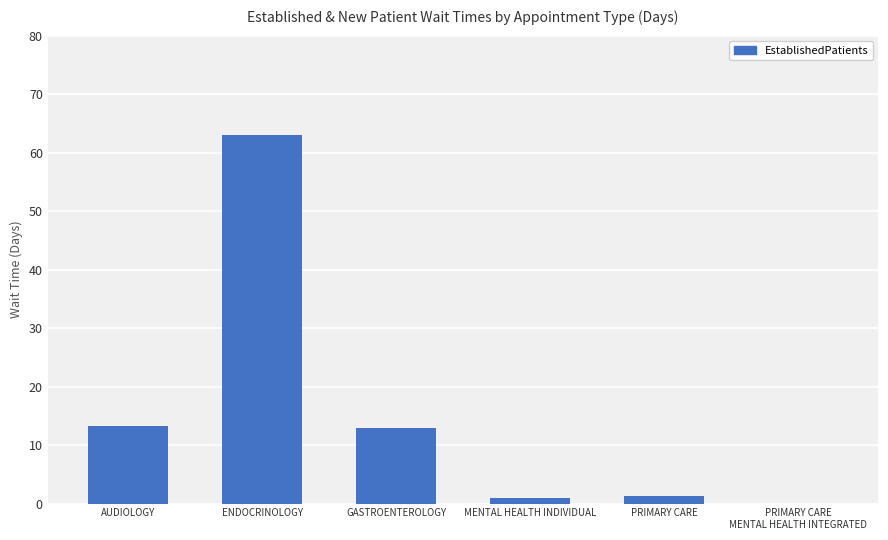

True or false: the data shows 63.0 at ENDOCRINOLOGY.

True